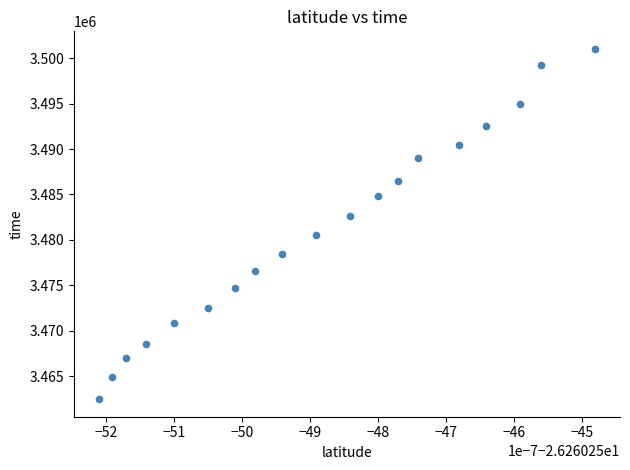

What is the range of Y values (max minus min)?

38551